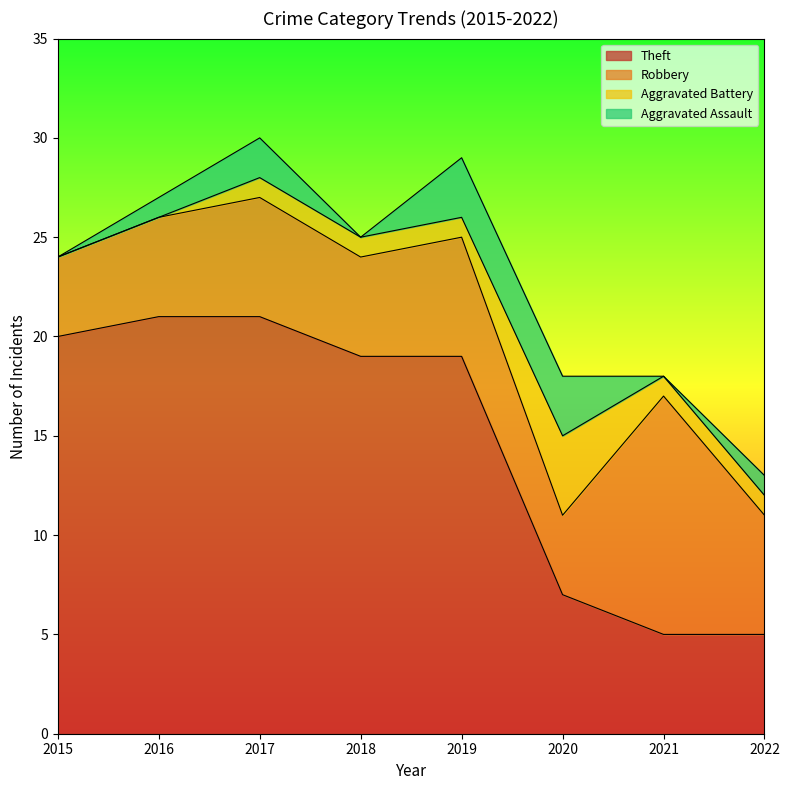

What is the difference between the second highest and second lowest values in the Aggravated Battery series?

1